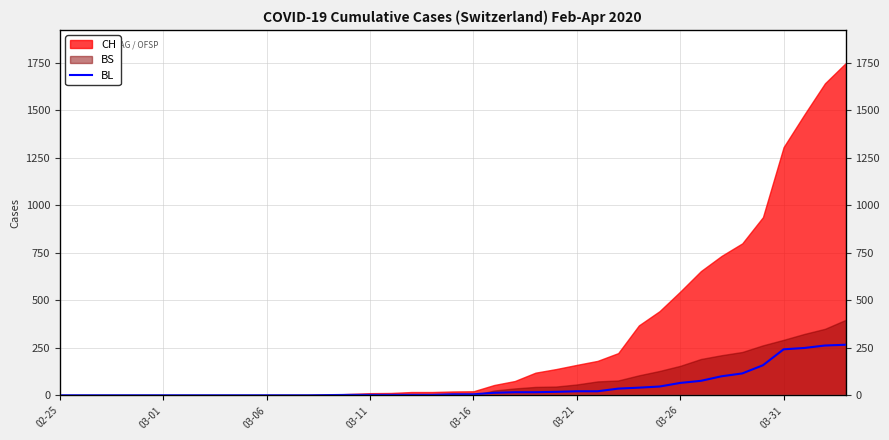

Between 36 and 37, which is larger?

37